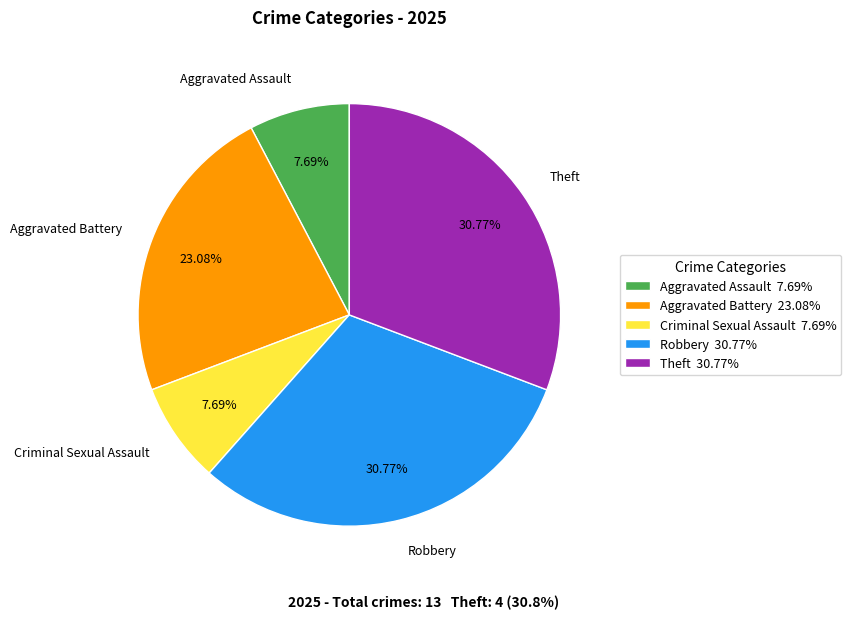

Is Robbery the majority of the pie?

No